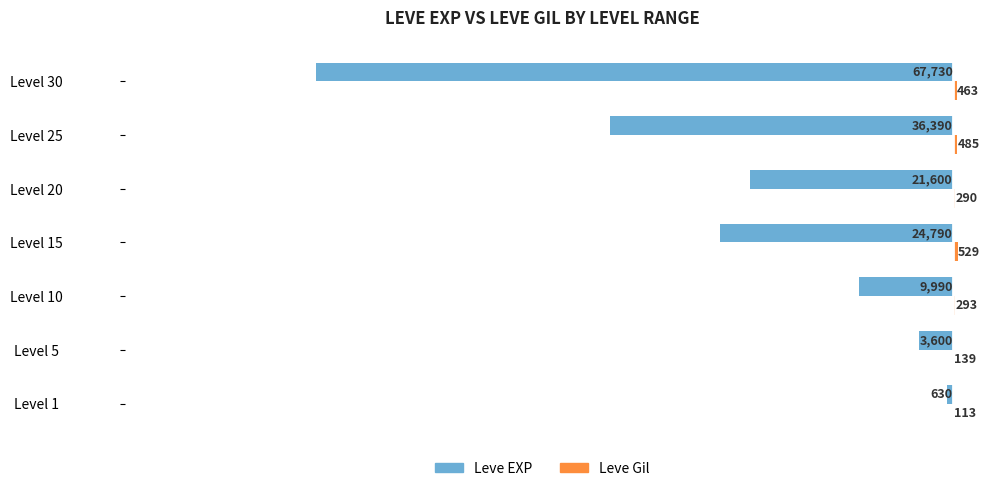

What is the maximum value shown in the chart?

529